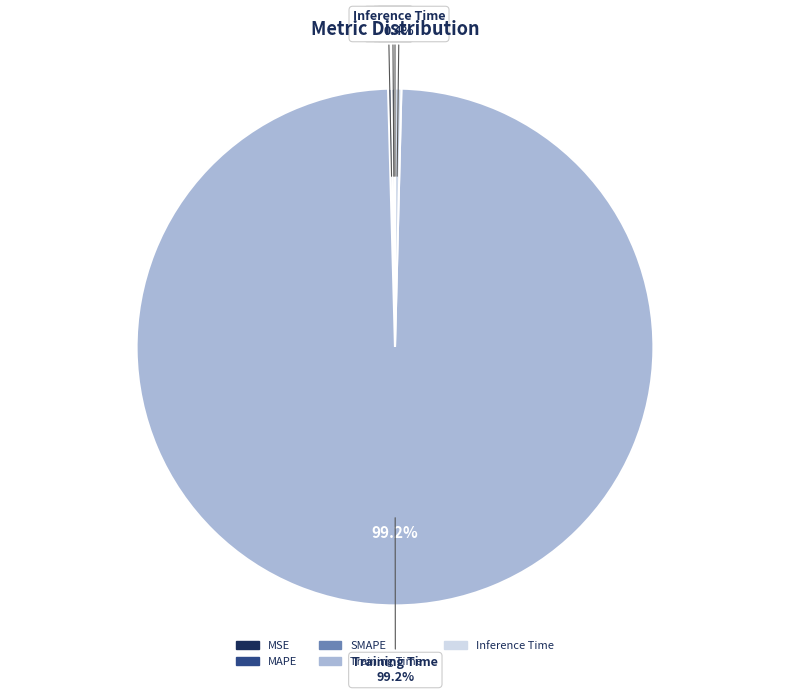

Does Training Time represent more than half of the total?

Yes